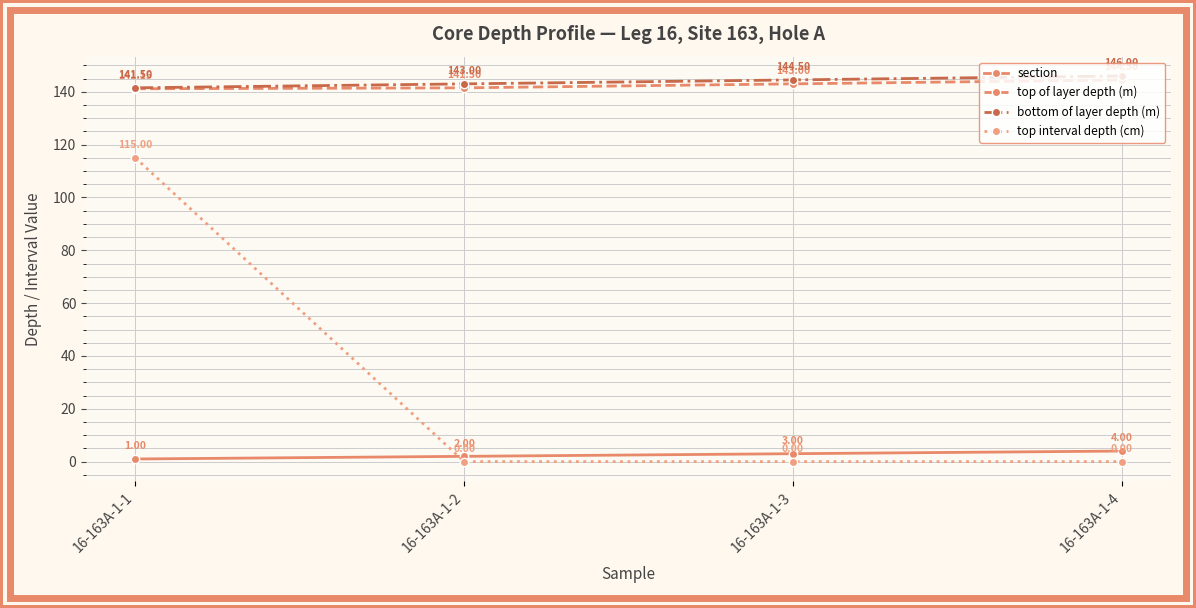

Reading left to right, extract all data points from this chart.

section: 1.0	2.0	3.0	4.0
top of layer depth (m): 141.2	141.5	143.0	144.5
bottom of layer depth (m): 141.5	143.0	144.5	146.0
top interval depth (cm): 115.0	0.0	0.0	0.0